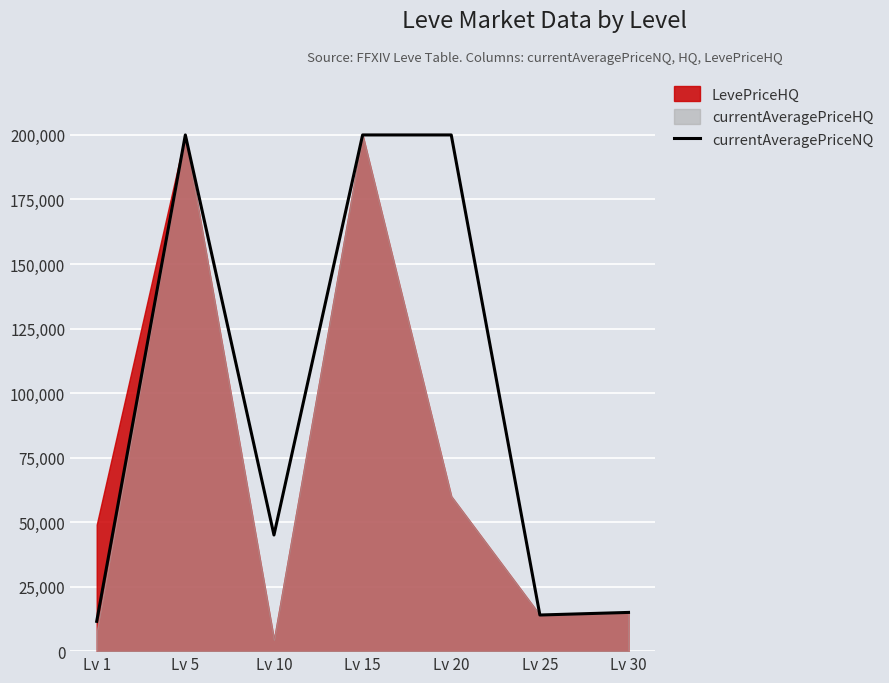

Where is currentAveragePriceNQ nearest to the value 105771?

Lv 10